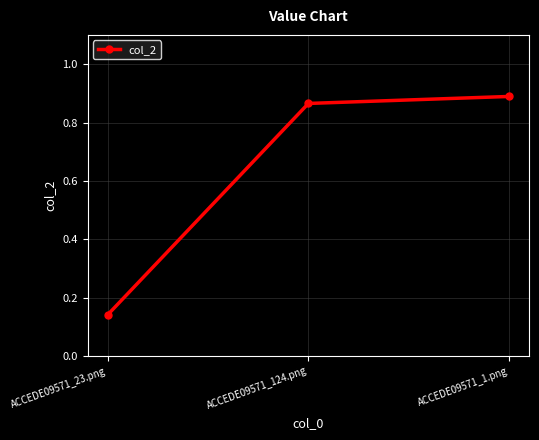

List the labels in order of value, smallest first.

ACCEDE09571_23.png, ACCEDE09571_124.png, ACCEDE09571_1.png